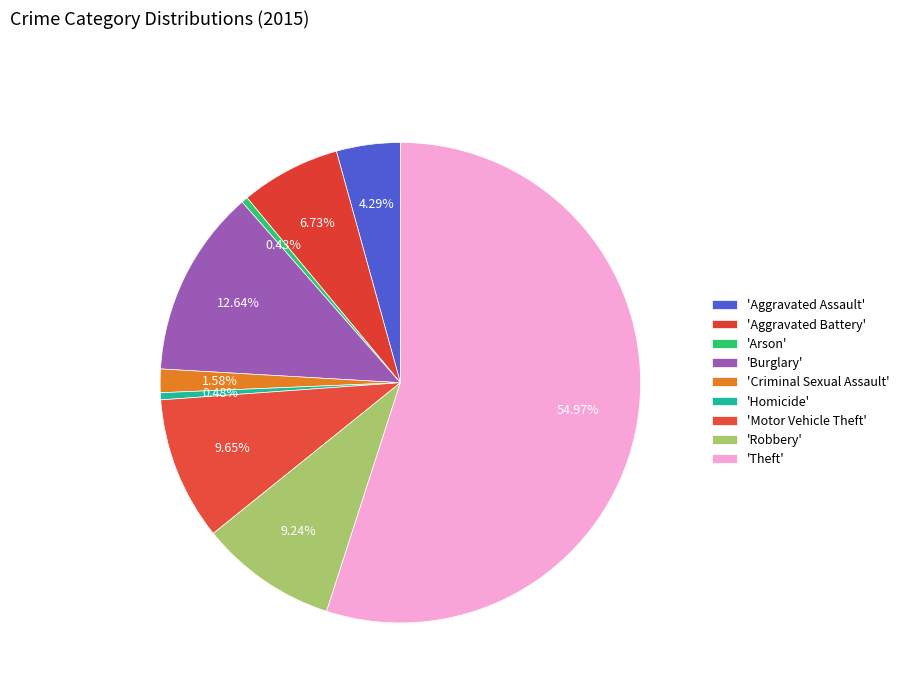

How many segments does this pie chart have?

9